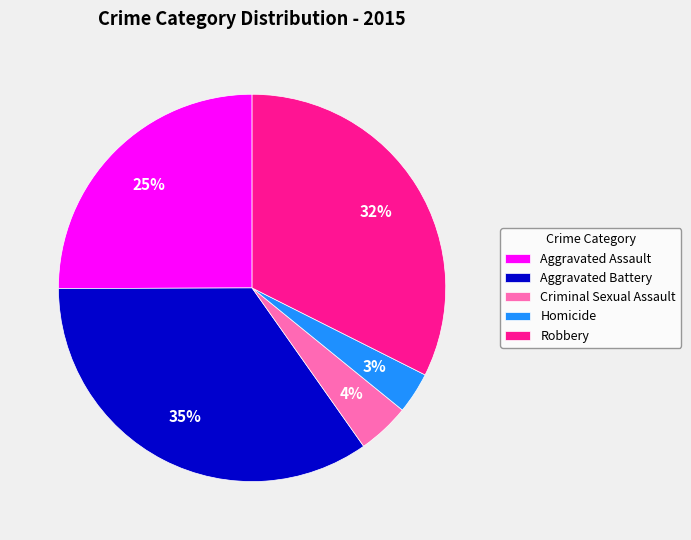

What percentage is the Robbery slice, to the nearest percent?

32%